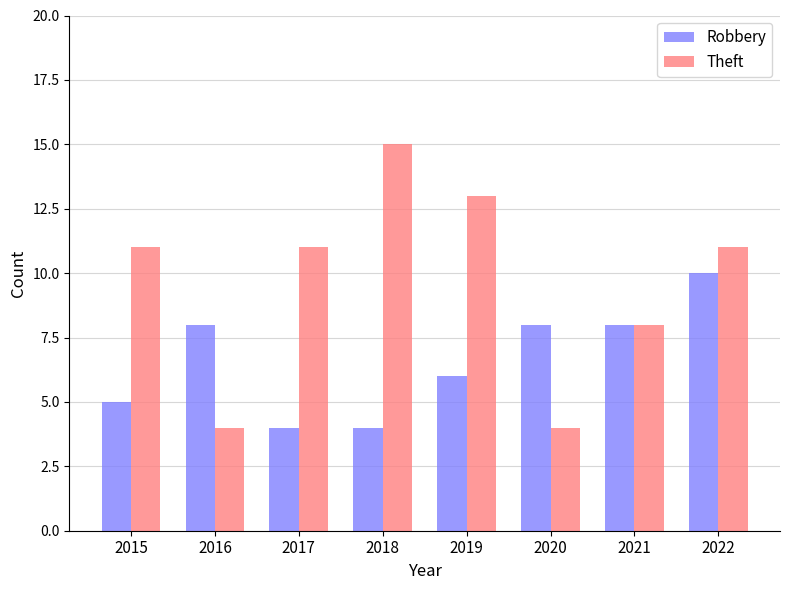

What is the difference between the highest and lowest values at 2017?

7